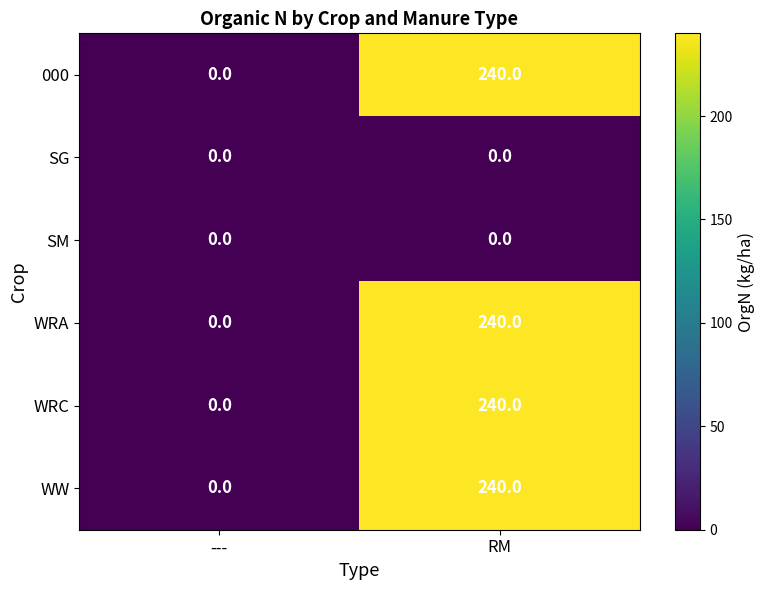

What is the sum of the WRC values at RM and ---?

240